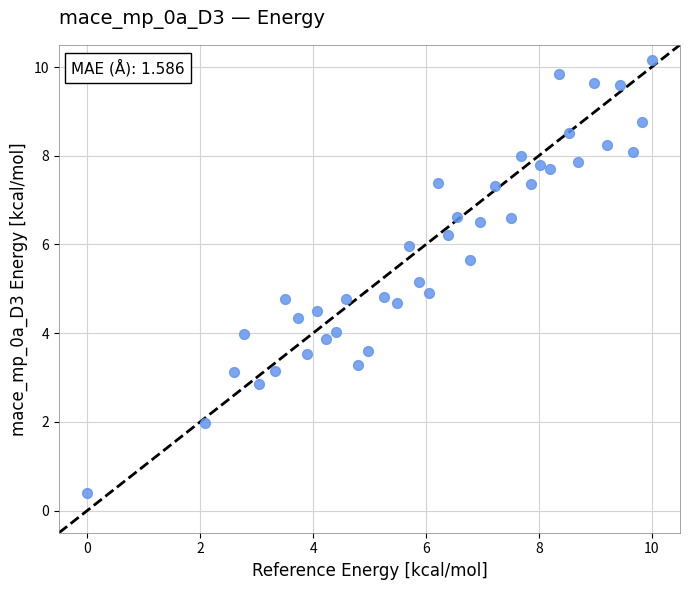

What is the range of Y values (max minus min)?

9.8